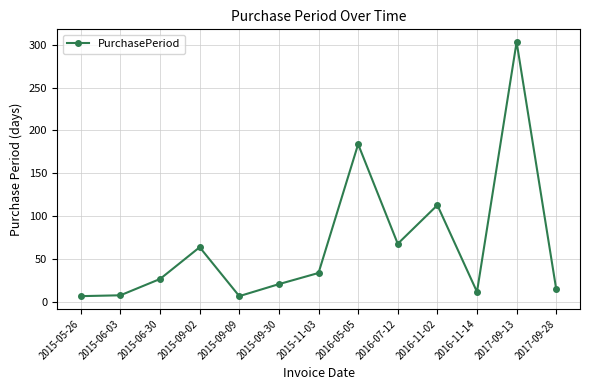

How many points are higher than both their immediate neighbors (excluding endpoints)?

4